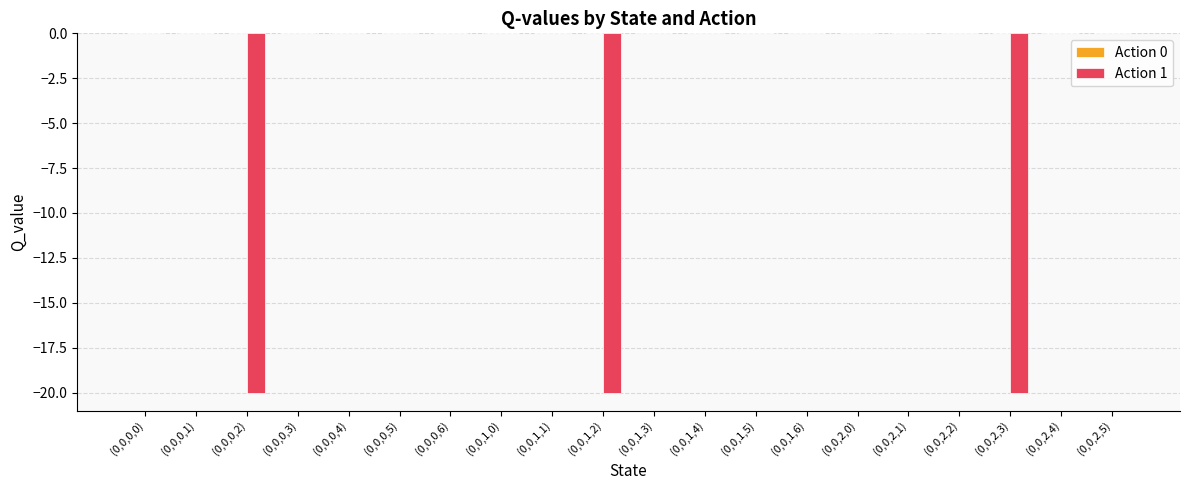

The chart shows a value of 10.8 at (0,0,2,5). True or false?

False